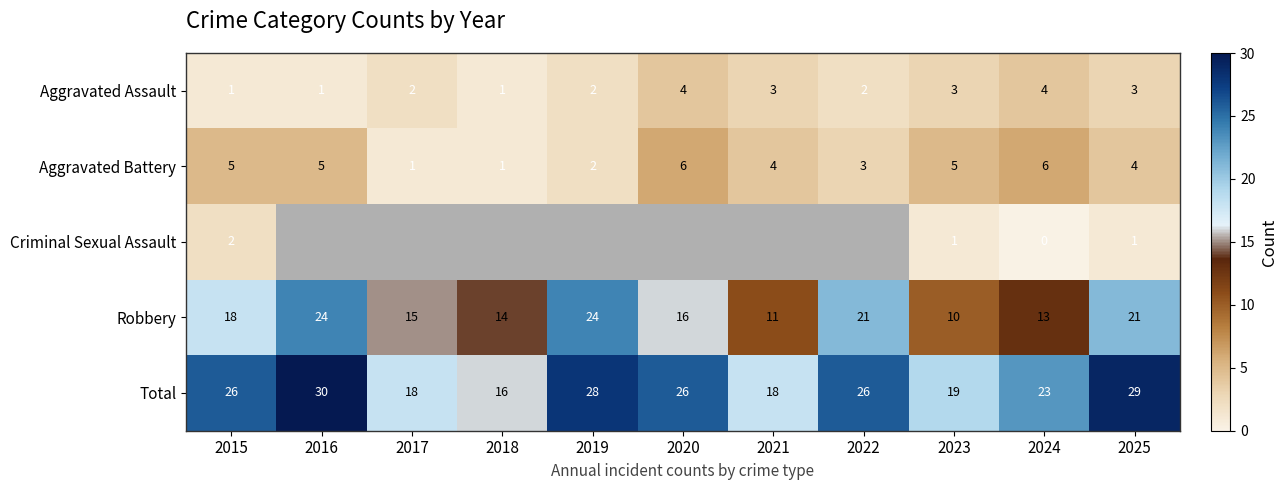

What is the lowest value of the Robbery series?

10